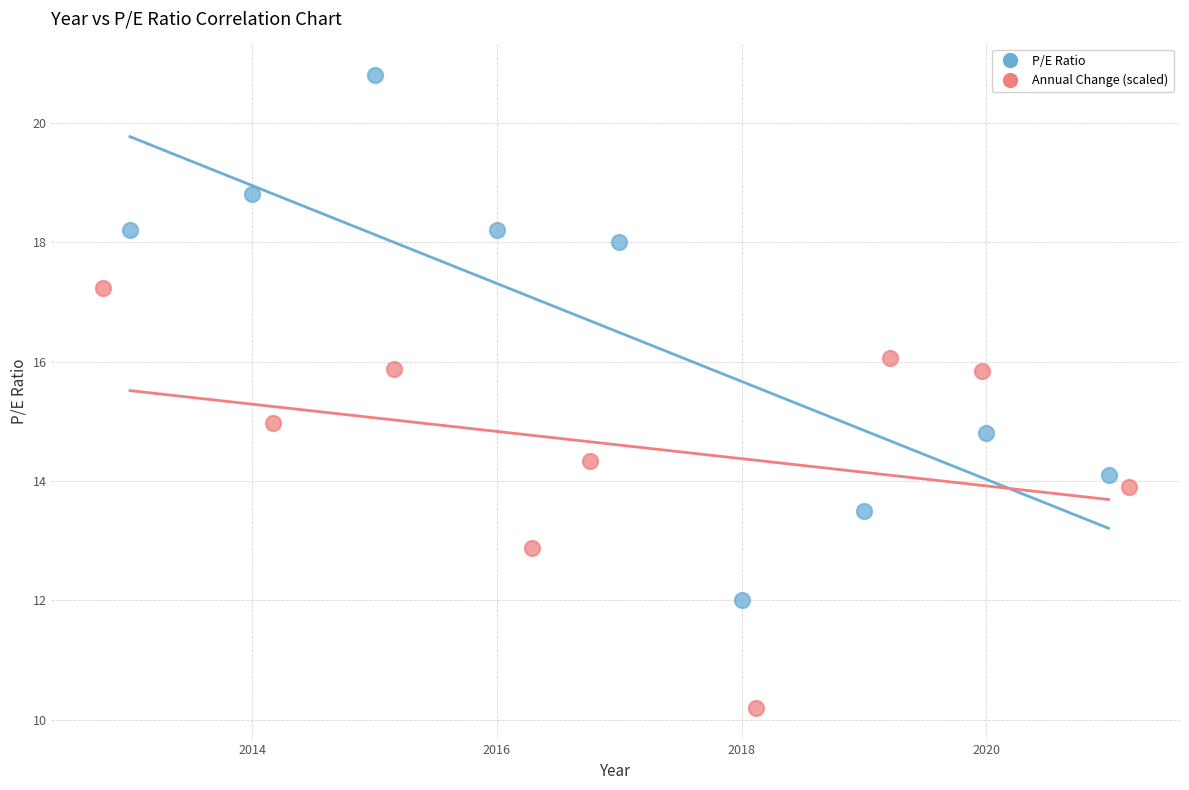

Which series has the widest spread of Y values?

P/E Ratio